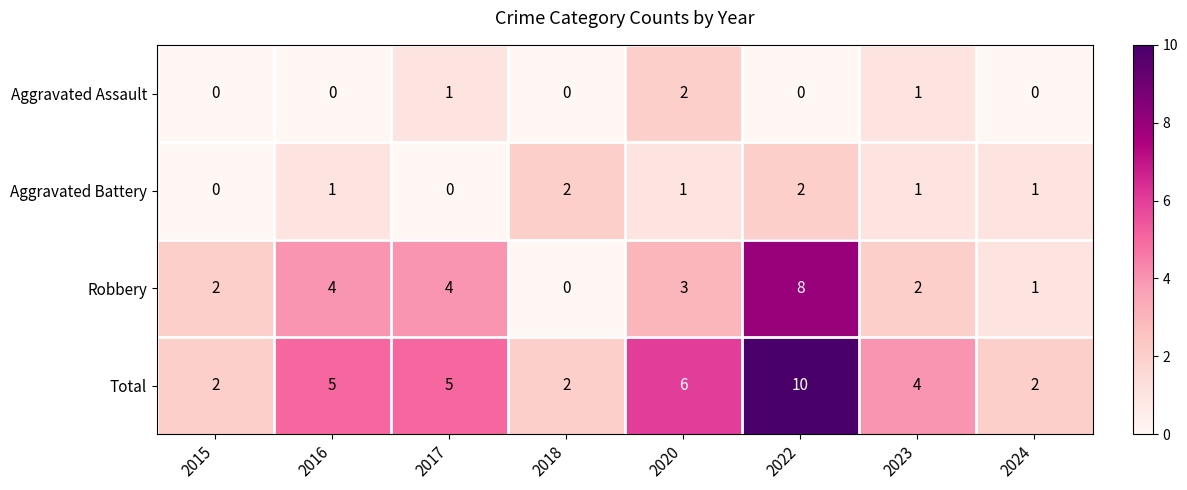

Rank the series at 2017 from highest to lowest value.

Total, Robbery, Aggravated Assault, Aggravated Battery